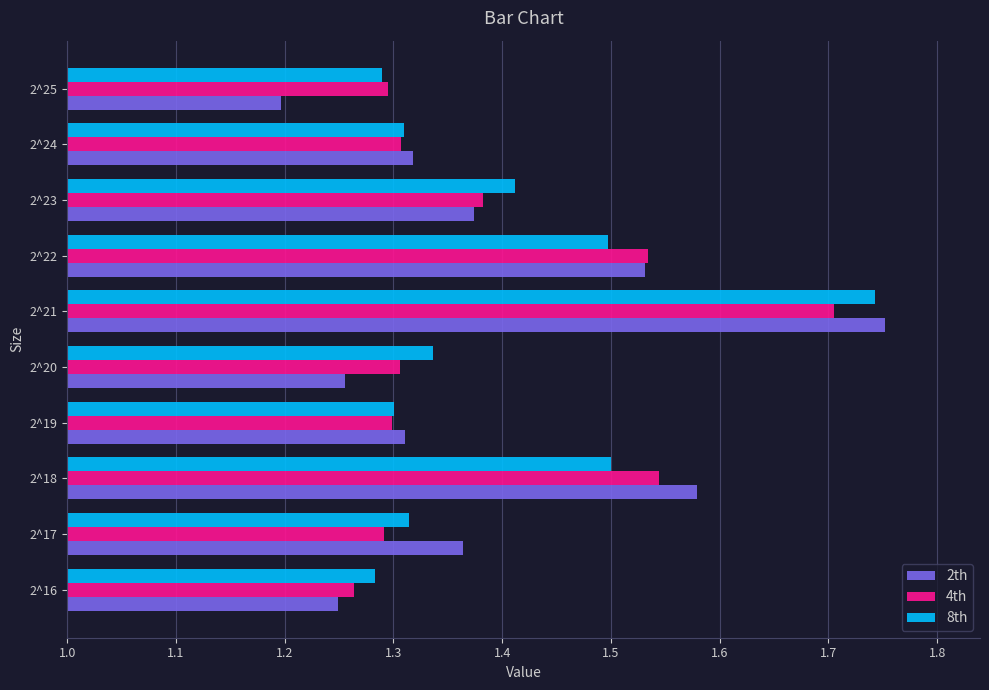

Is the value of 8th at 2^16 greater than the value of 2th at 2^21?

No